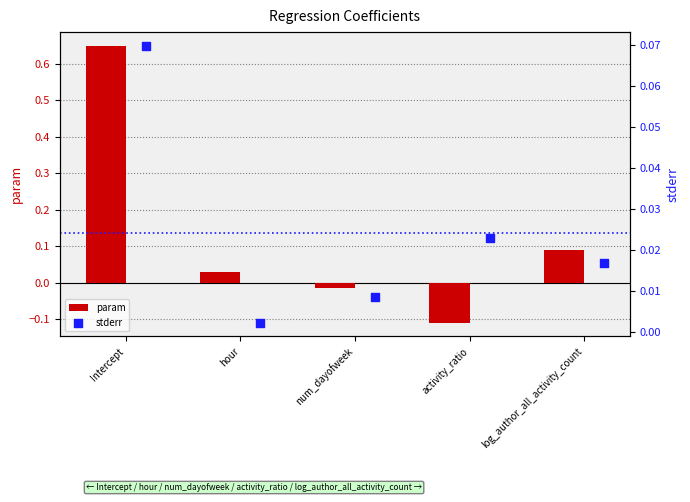

Which series has the widest spread of Y values?

param